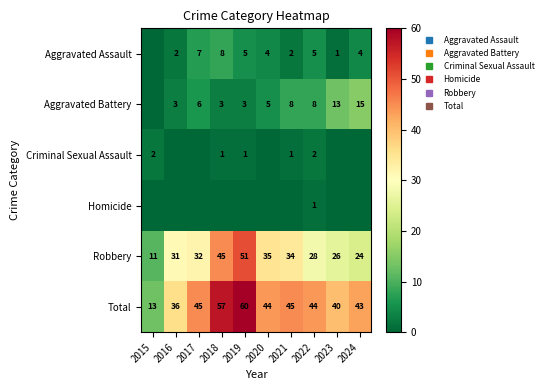

What value does the Robbery series have at 2024?

24